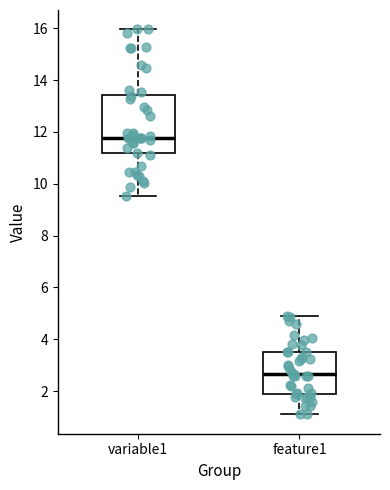

Where is the lower edge of the box for feature1 on the y-axis? The values are not printed on the chart, so give them approximately, as read against the axis.

2.0